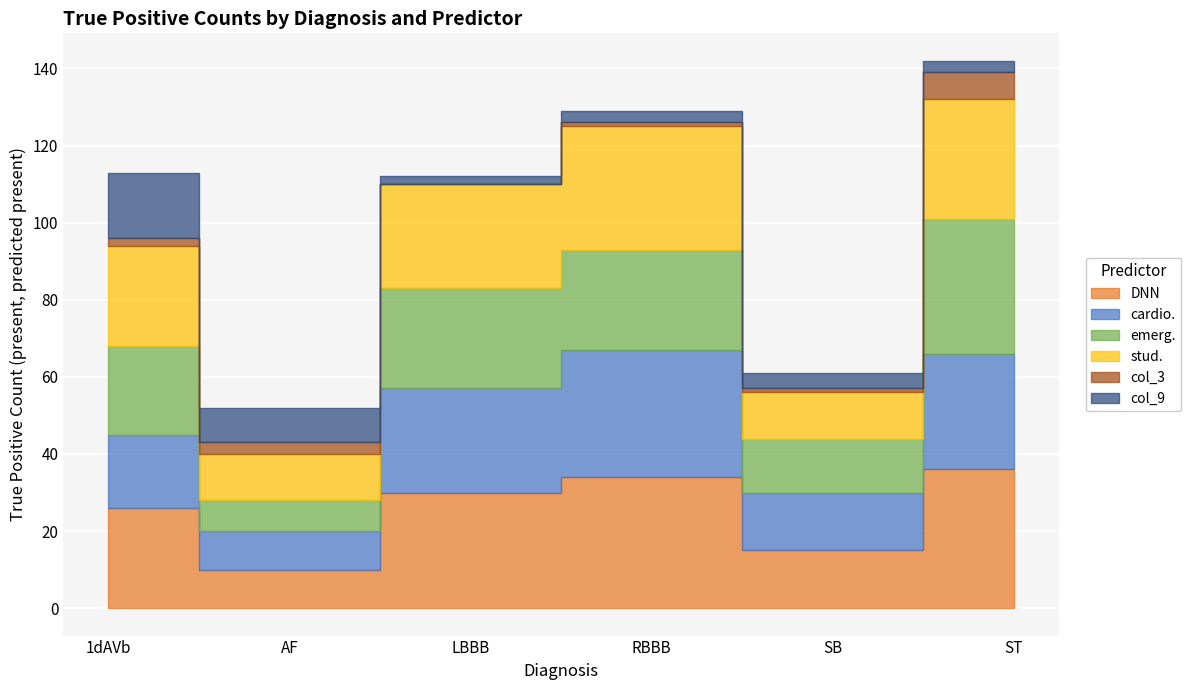

True or false: stud. and emerg. intersect in this chart.

True